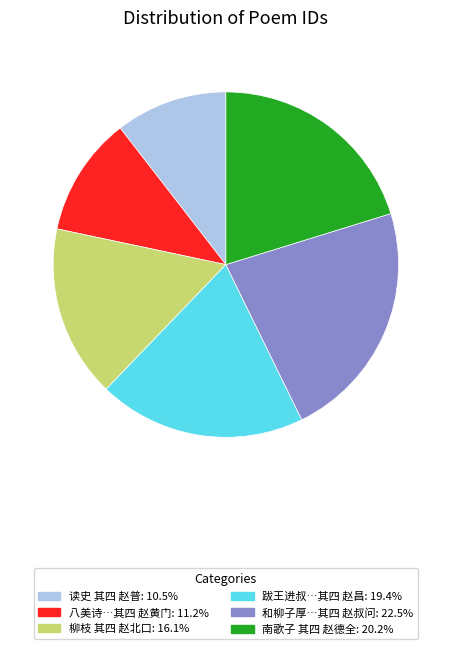

Does any single category account for the majority?

No